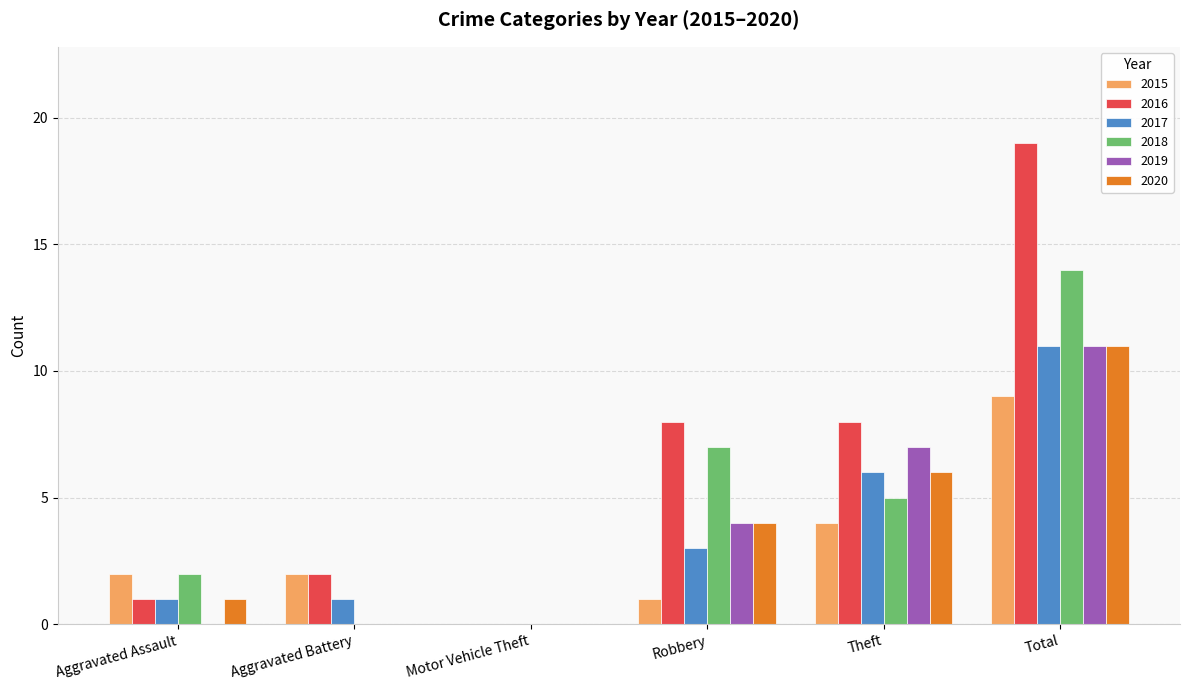

Which category has the highest value across all series?

Total